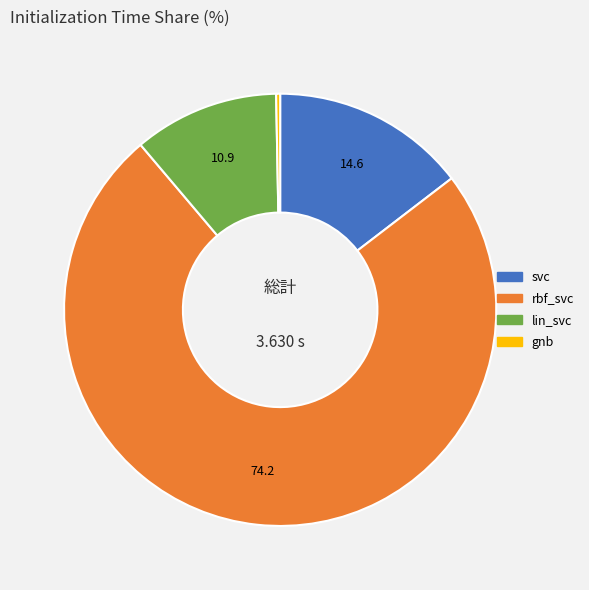

The rbf_svc slice represents 74% of the pie. True or false?

True